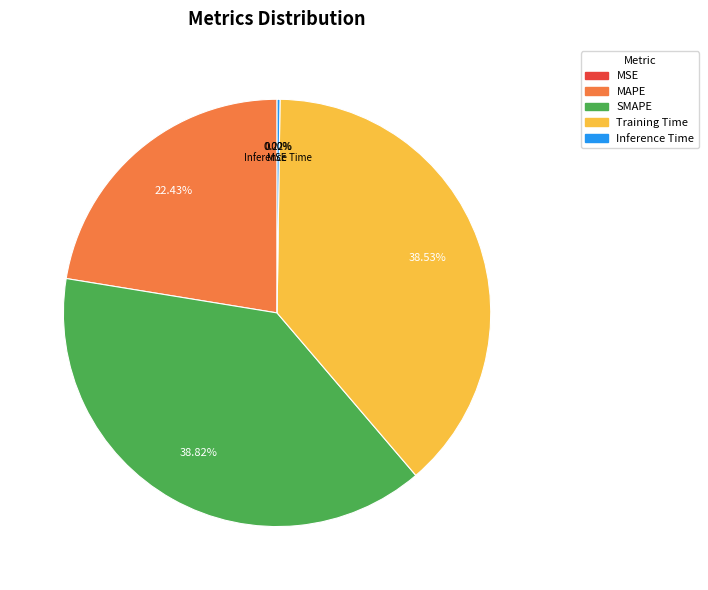

Does any single category account for the majority?

No